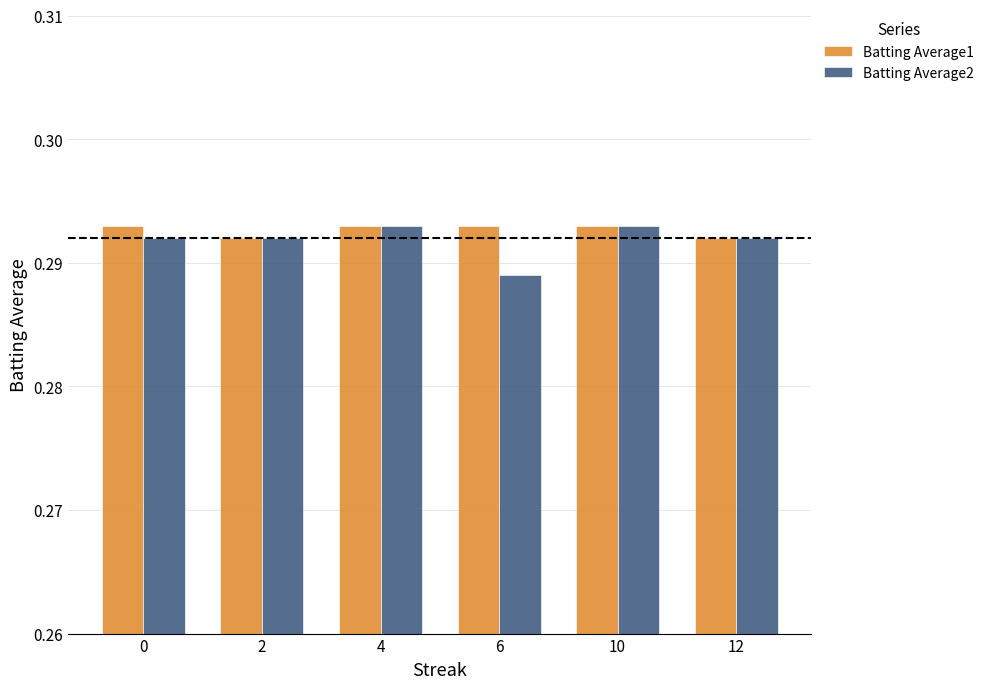

At which category does the chart reach its minimum across all series?

6